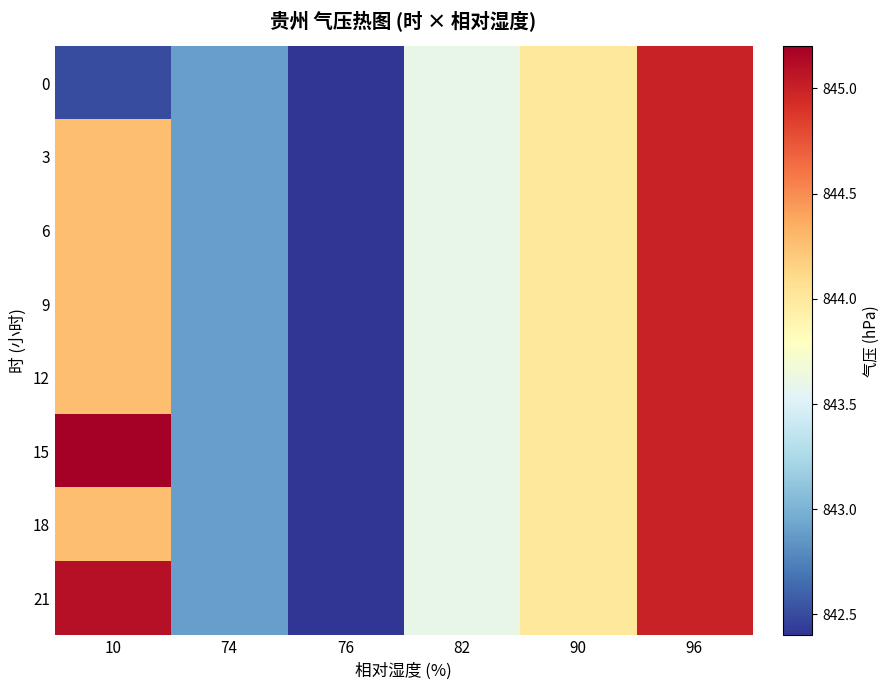

Reading left to right, what are all the values shown in this chart?

0: 10=842.5	74=842.9	76=842.4	82=843.6	90=844.0	96=845.0
3: 10=844.3	74=842.9	76=842.4	82=843.6	90=844.0	96=845.0
6: 10=844.3	74=842.9	76=842.4	82=843.6	90=844.0	96=845.0
9: 10=844.3	74=842.9	76=842.4	82=843.6	90=844.0	96=845.0
12: 10=844.3	74=842.9	76=842.4	82=843.6	90=844.0	96=845.0
15: 10=845.2	74=842.9	76=842.4	82=843.6	90=844.0	96=845.0
18: 10=844.3	74=842.9	76=842.4	82=843.6	90=844.0	96=845.0
21: 10=845.1	74=842.9	76=842.4	82=843.6	90=844.0	96=845.0